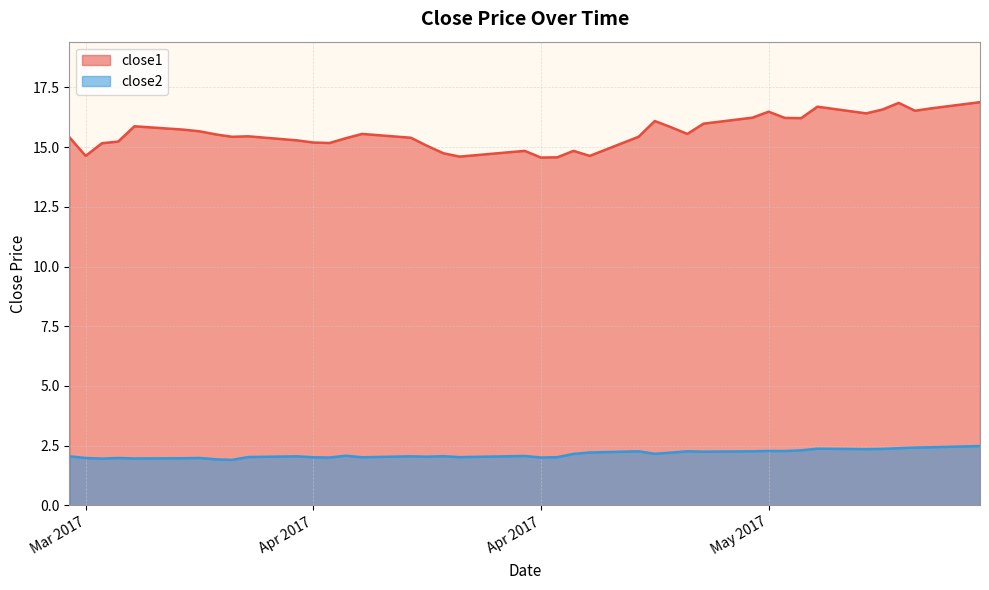

What is the difference between the second highest and second lowest values in the close2 series?

0.5